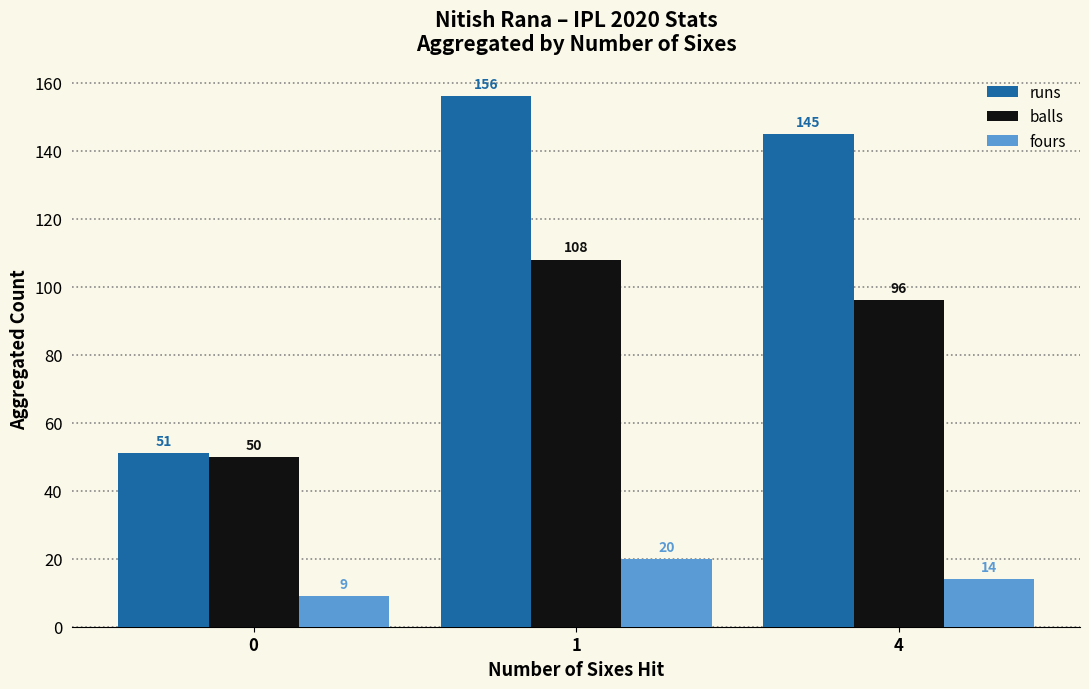

Is it true that fours equals 13 at 1?

False